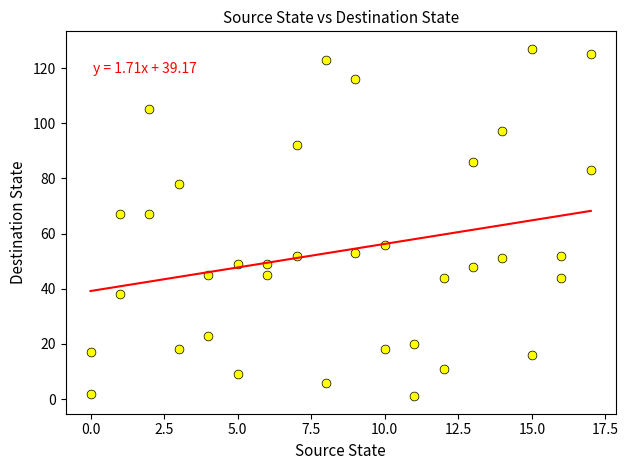

What is the range of Y values (max minus min)?

126